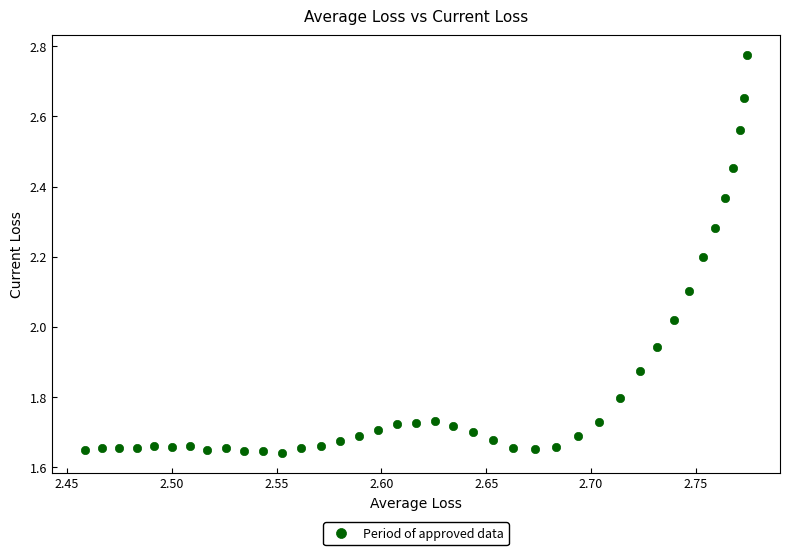

What is the range of Y values (max minus min)?

1.1